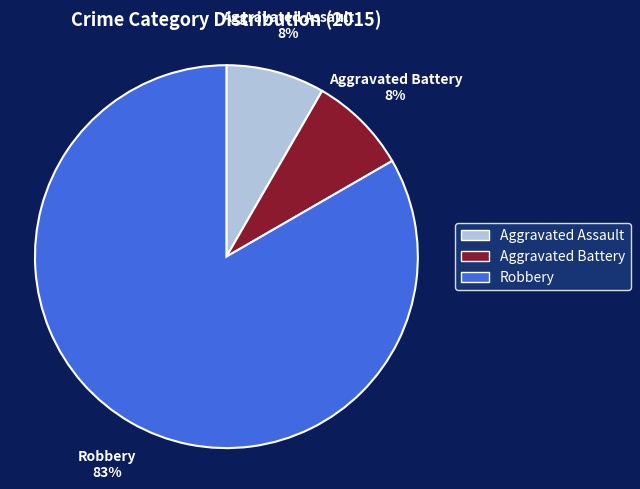

Do Aggravated Battery and Robbery together represent more than half of the pie?

Yes